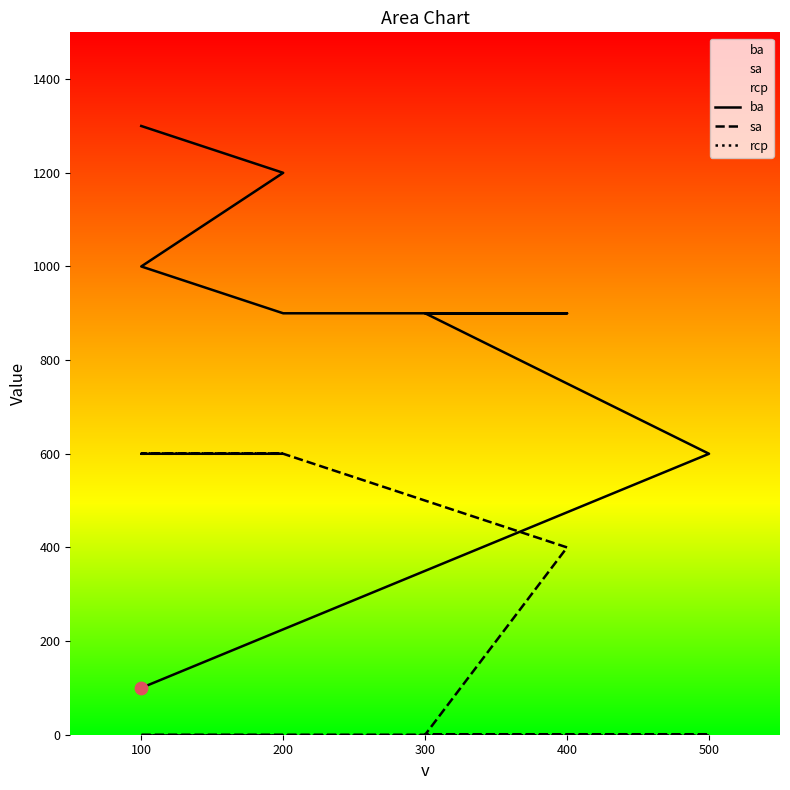

What is the total value across all series at 200?

1800